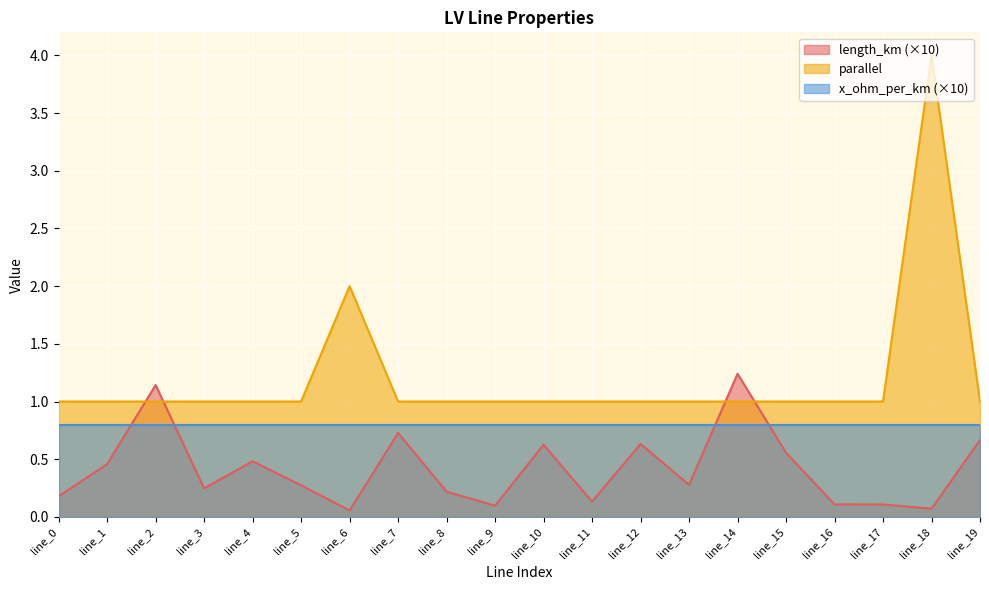

Which series has the largest range (max minus min)?

parallel